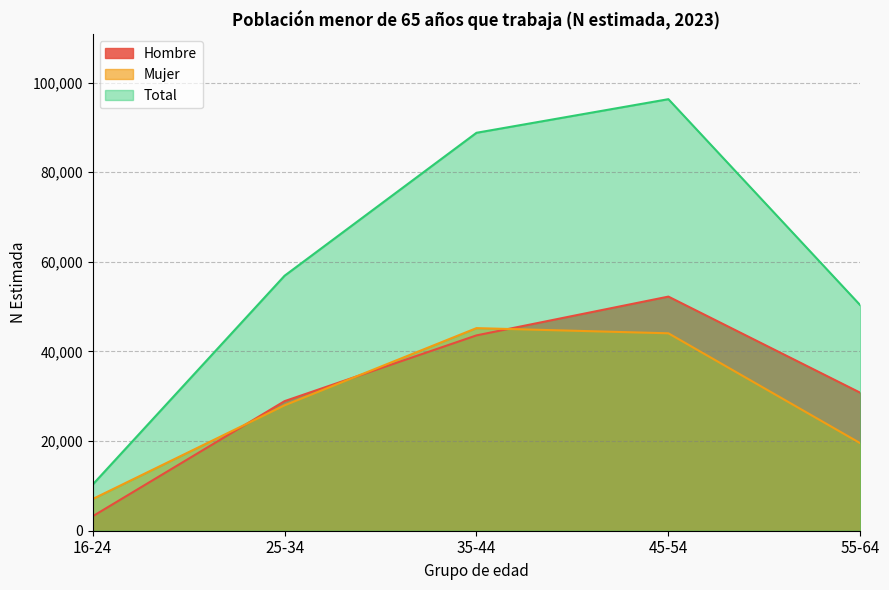

True or false: Hombre has a value of 43580 at 35-44.

True